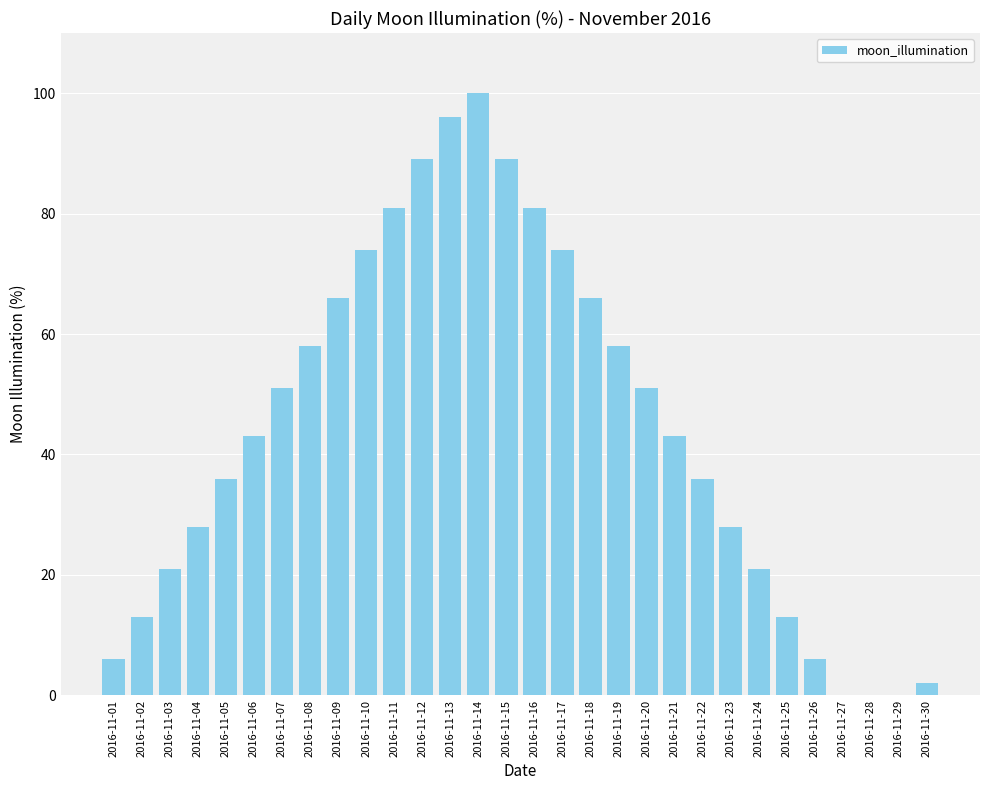

What is the change in value from 2016-11-03 to 2016-11-27?

-21